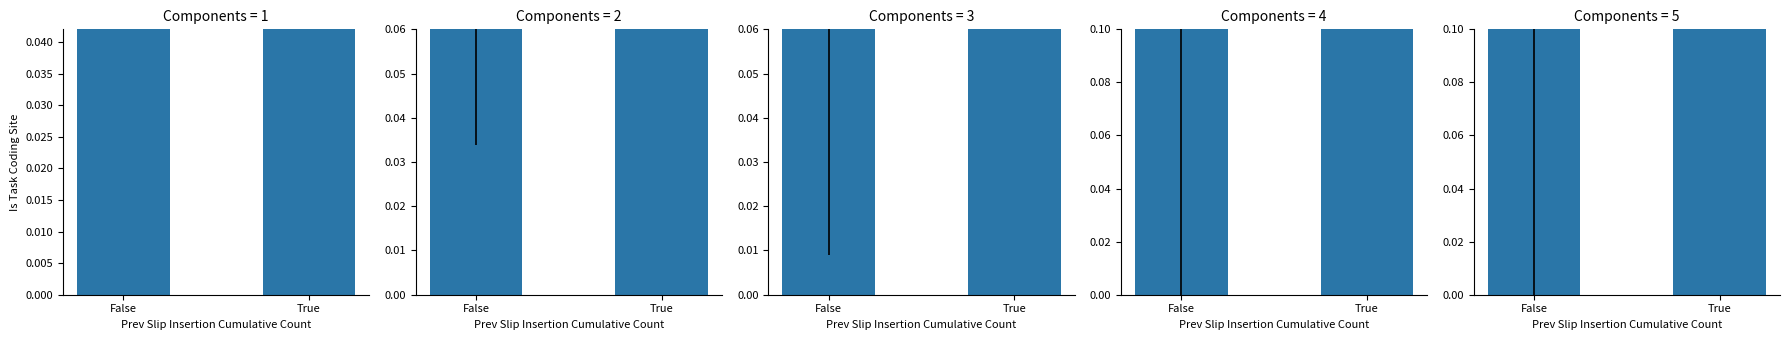

What is the greatest value displayed?

1